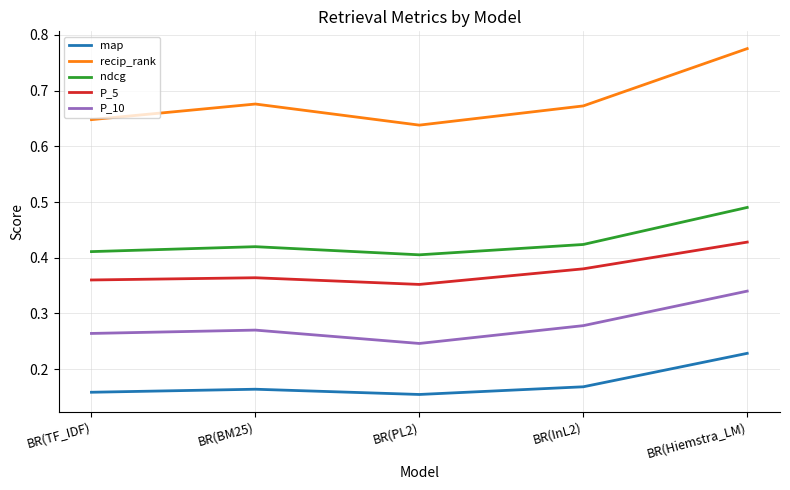

What position from the right is BR(Hiemstra_LM)?

1